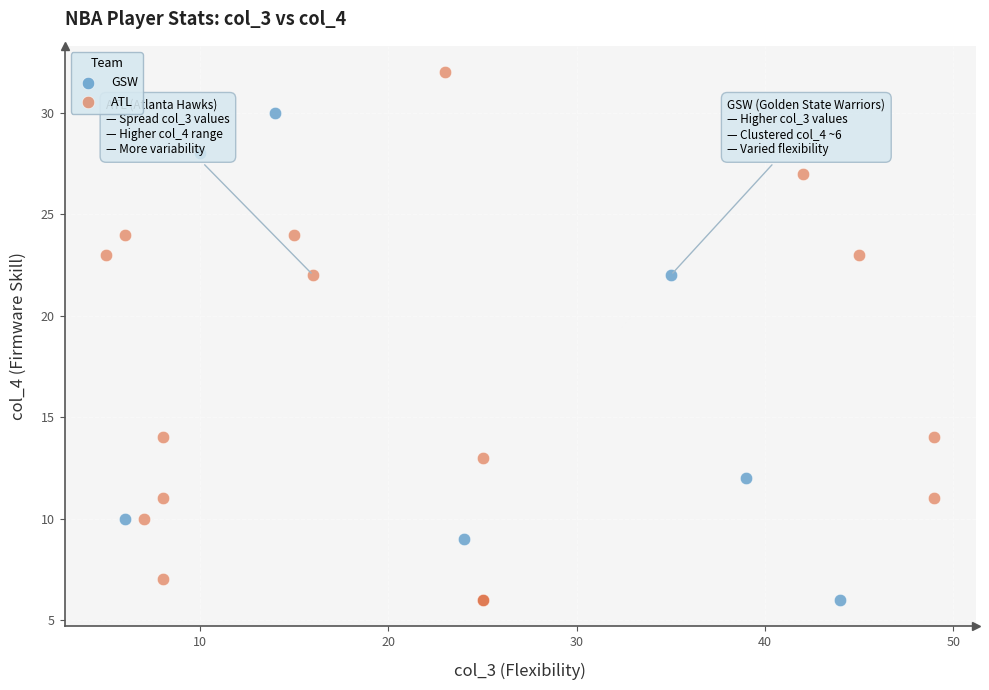

Which series reaches the maximum Y coordinate?

ATL